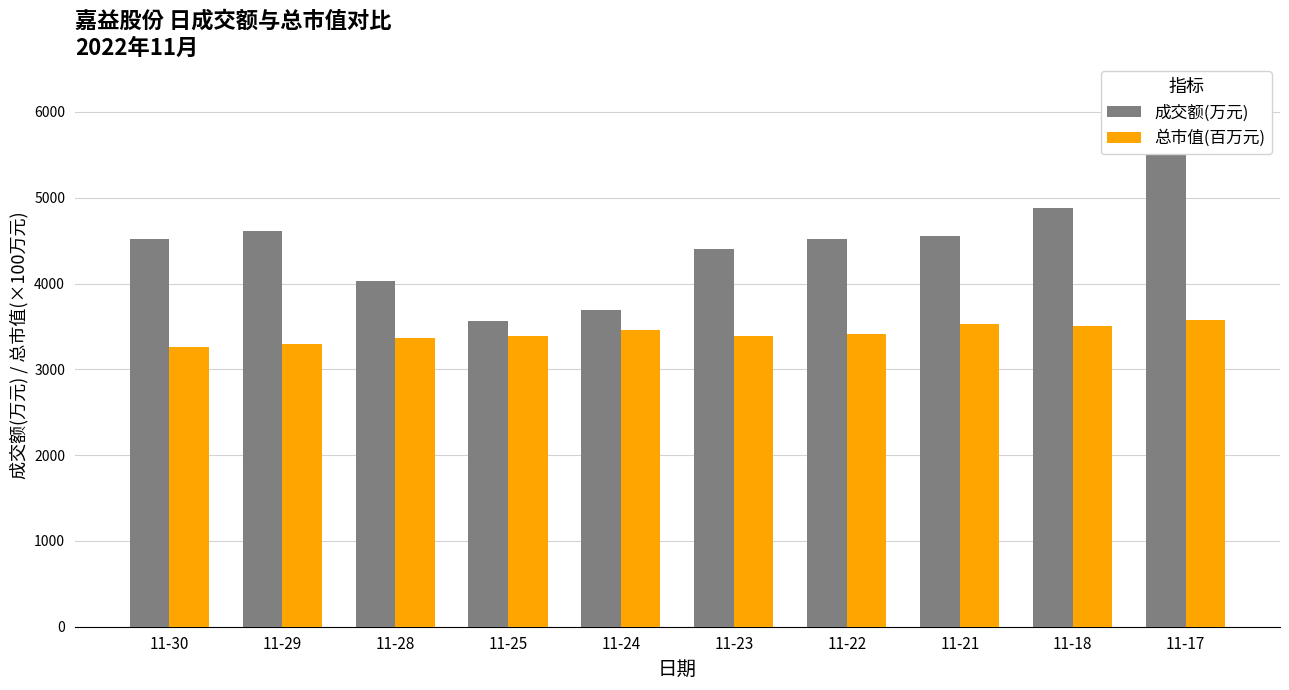

Does the chart contain stacked bars?

No